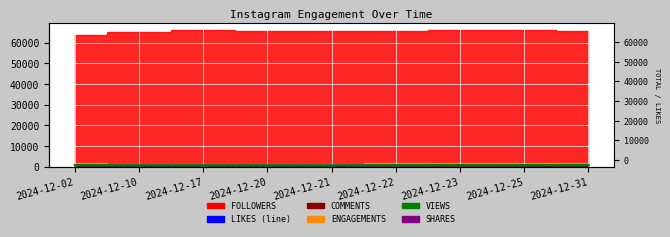

What is the sum of the SHARES values at 2024-12-22 and 2024-12-23?

233